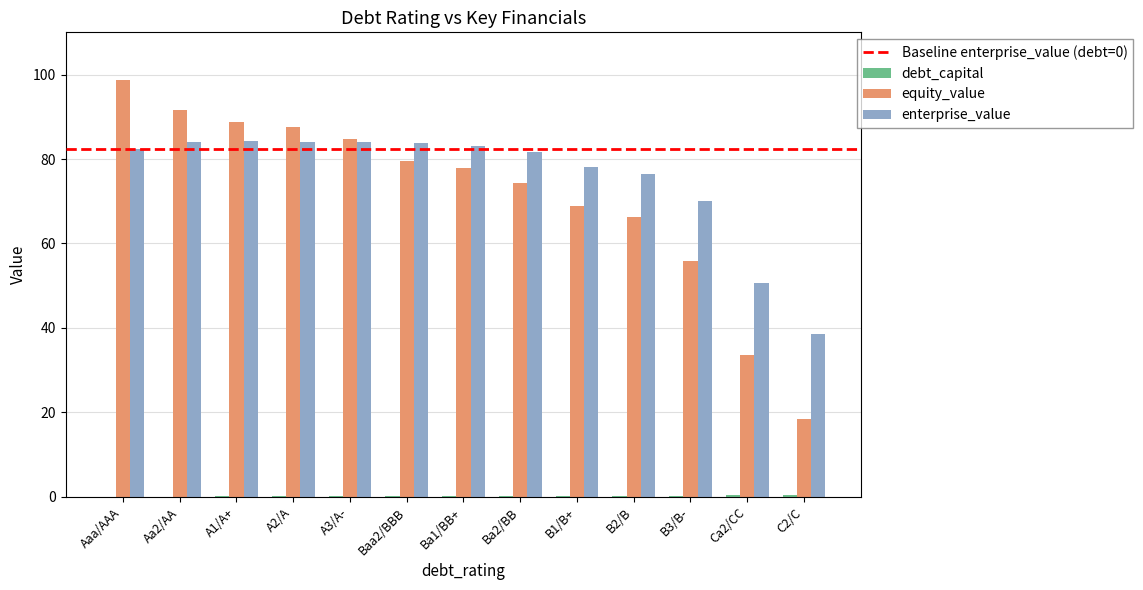

What is the maximum value shown in the chart?

98.7